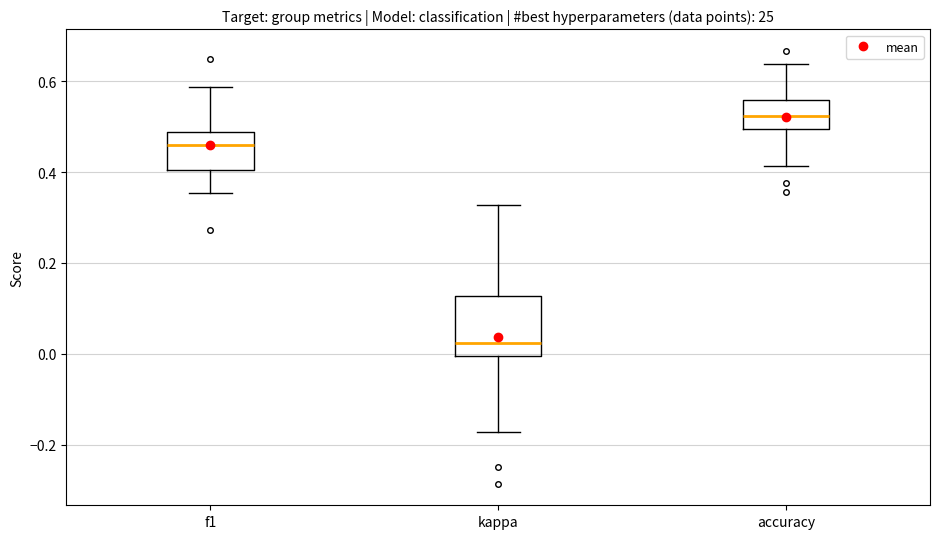

Reading left to right, transcribe this box plot: for each box, give where its median line is, the range the box spans, and where its two whiskers end, as read against the y-axis. The values are not printed on the chart, so give them approximately, as read against the axis.

f1: median 0.46, box 0.40 to 0.48, whiskers 0.36 to 0.58
kappa: median 0.02, box 0.00 to 0.12, whiskers -0.18 to 0.32
accuracy: median 0.52, box 0.50 to 0.56, whiskers 0.42 to 0.64